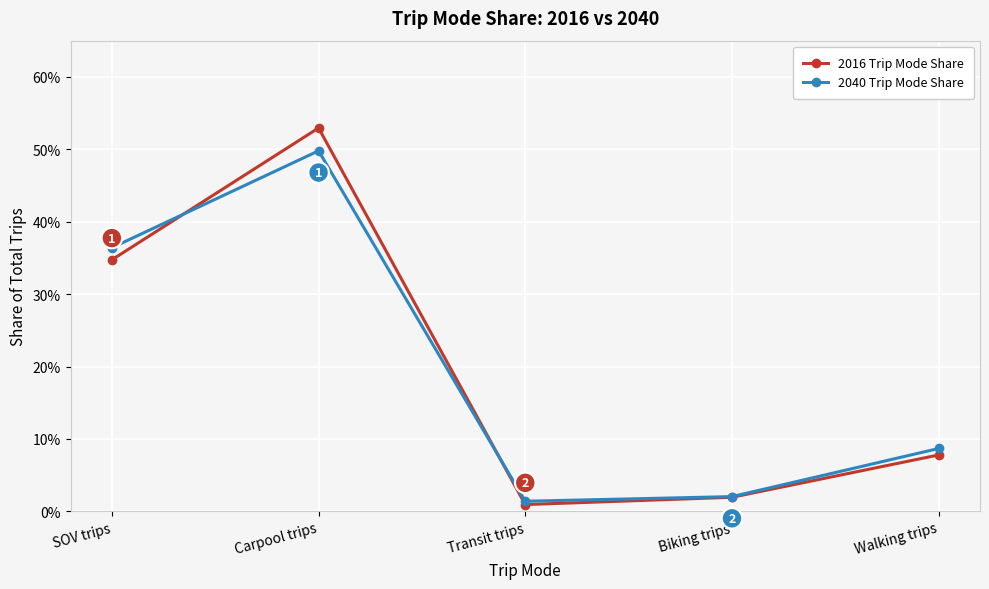

What are all the series names shown in the legend?

2016 Trip Mode Share, 2040 Trip Mode Share